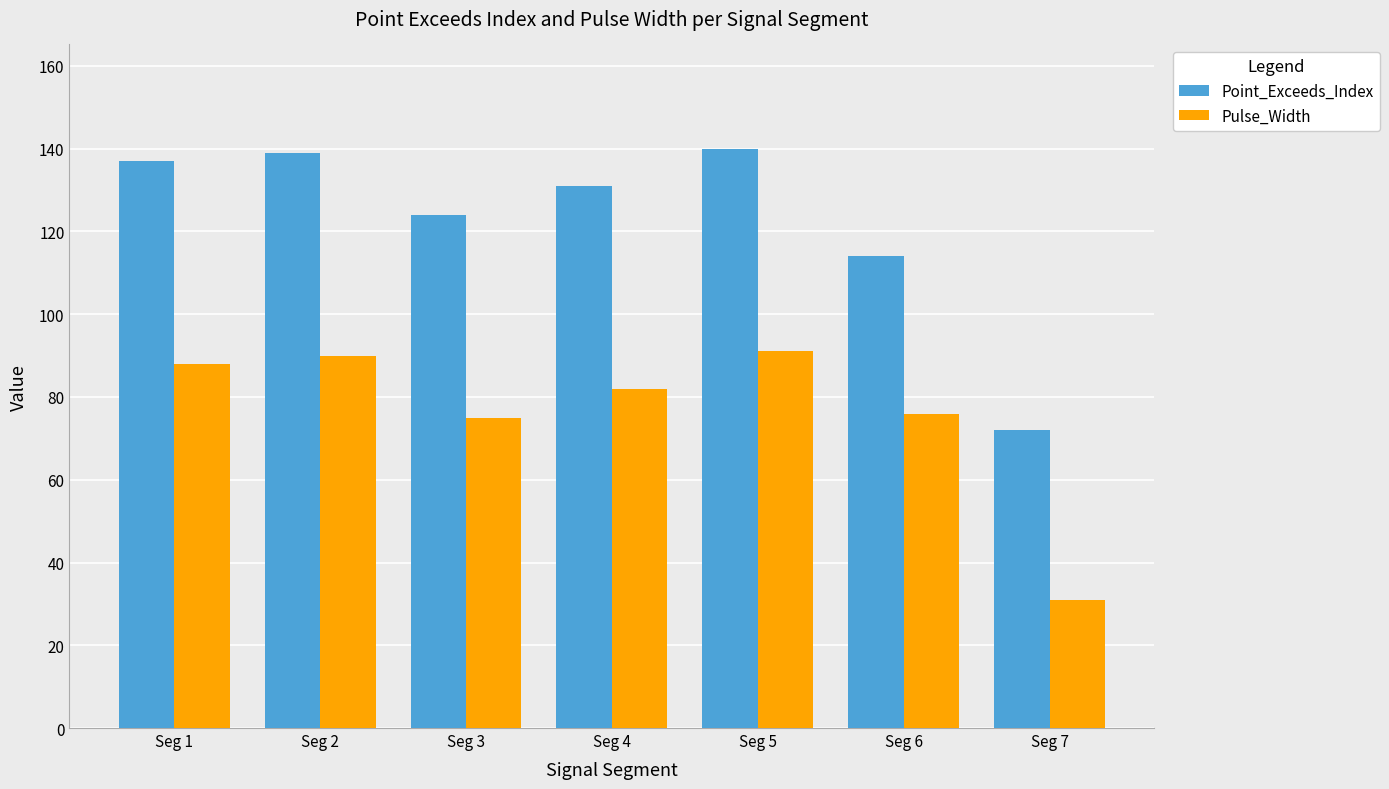

What is the difference between the second highest and second lowest values in the Point_Exceeds_Index series?

25